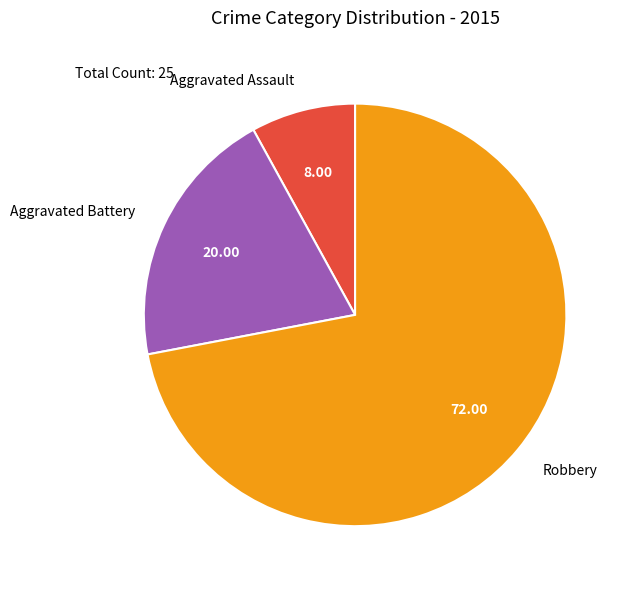

Rank the categories by value from lowest to highest.

Aggravated Assault, Aggravated Battery, Robbery